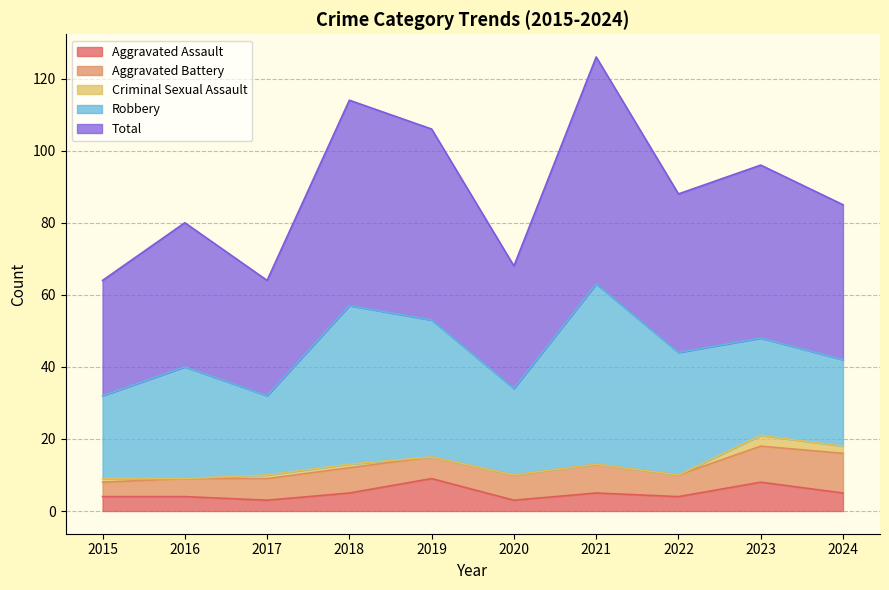

Rank the series at 2017 from lowest to highest value.

Criminal Sexual Assault, Aggravated Assault, Aggravated Battery, Robbery, Total